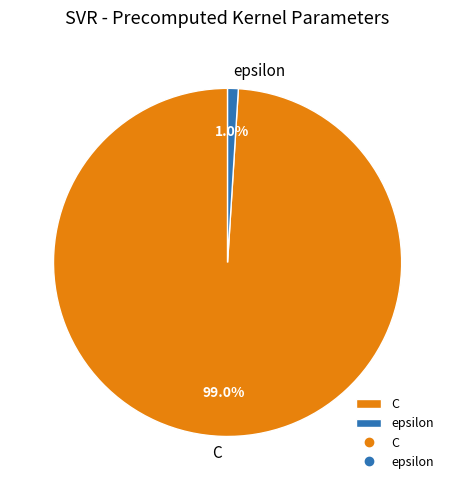

What is the largest slice in the pie chart?

C